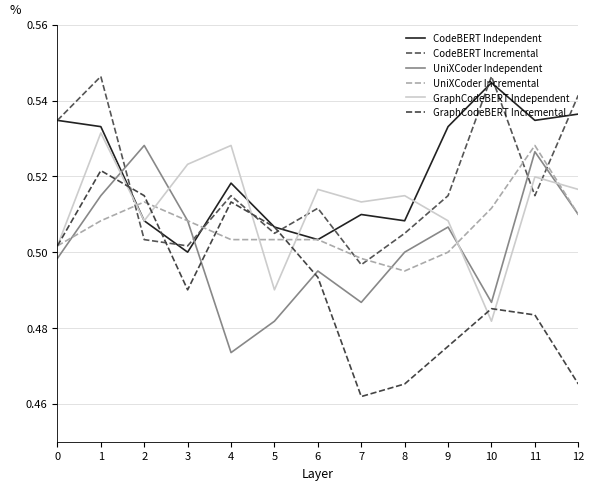

Is it true that CodeBERT Incremental equals 0.3 at 12?

False